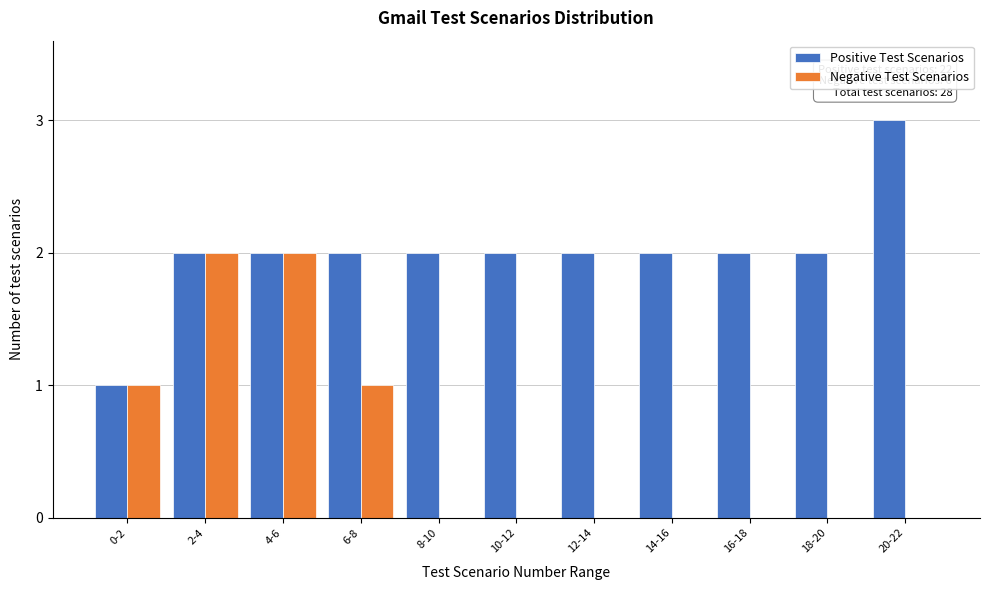

Reading right to left, transcribe all the data shown in this chart.

Positive Test Scenarios: 20-22=3	18-20=2	16-18=2	14-16=2	12-14=2	10-12=2	8-10=2	6-8=2	4-6=2	2-4=2	0-2=1
Negative Test Scenarios: 20-22=0	18-20=0	16-18=0	14-16=0	12-14=0	10-12=0	8-10=0	6-8=1	4-6=2	2-4=2	0-2=1